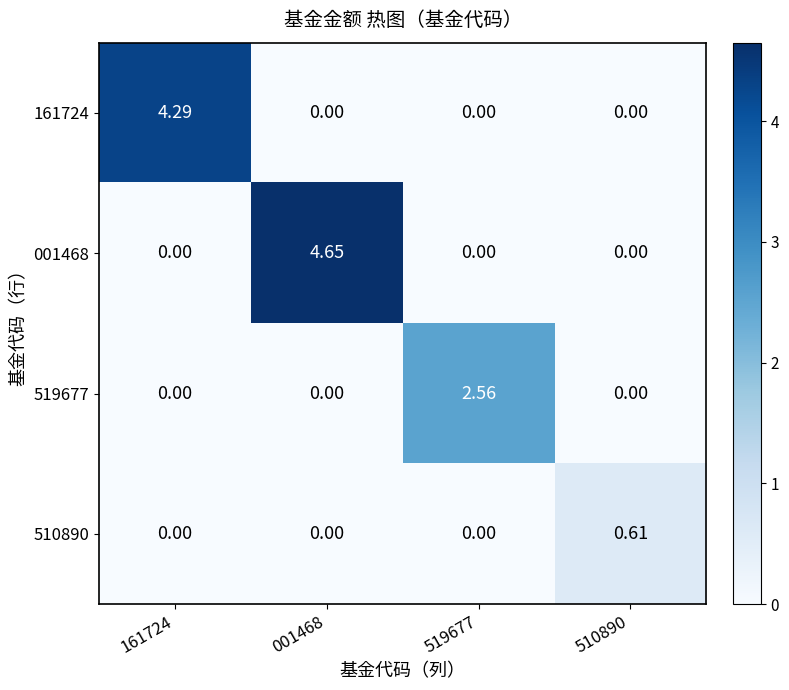

Is the value of 001468 at 001468 greater than the value of 519677 at 001468?

Yes